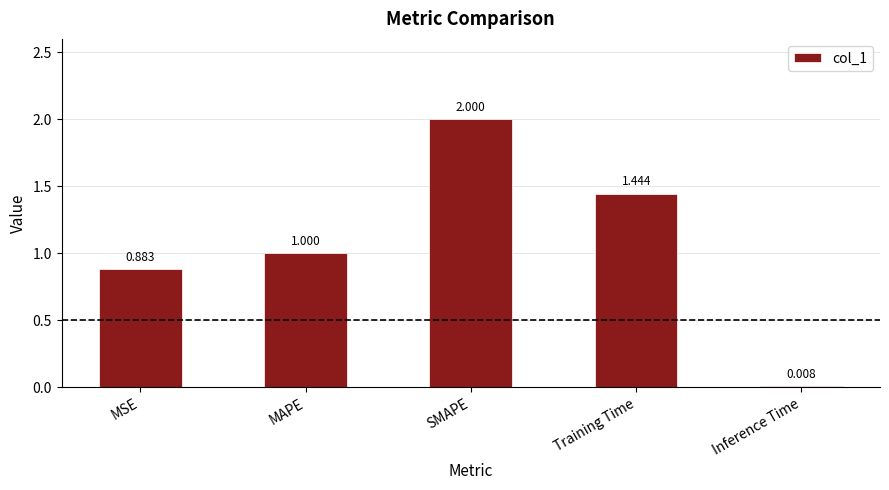

True or false: the data shows 1.6 at MAPE.

False